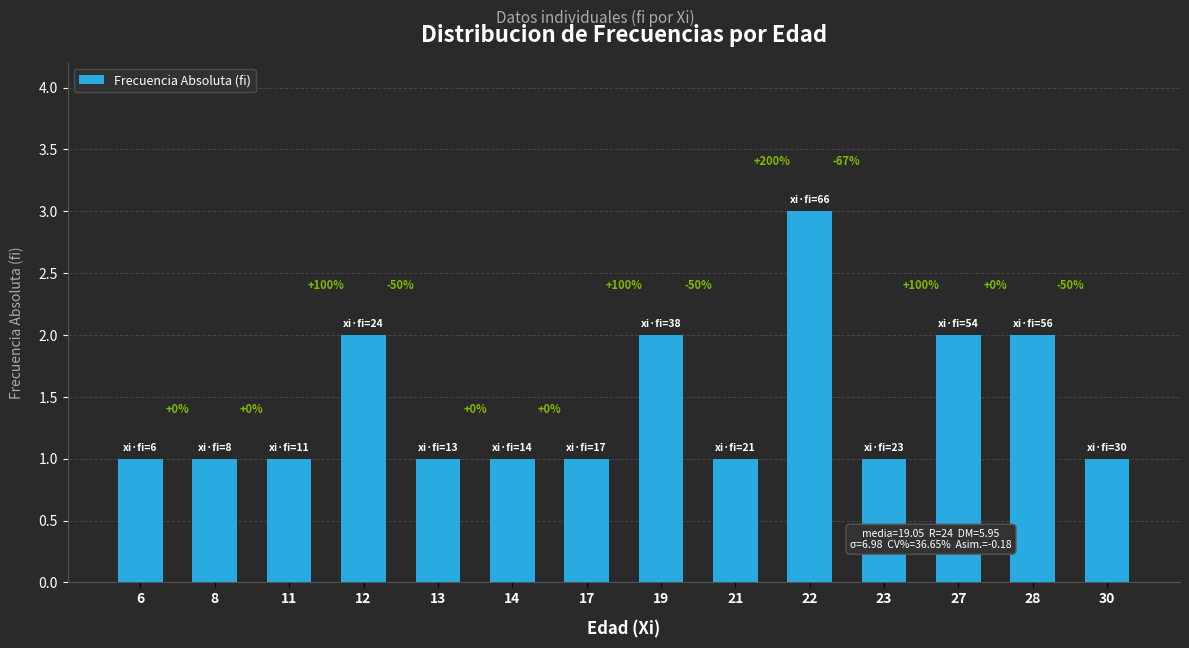

Reading left to right, transcribe all the data shown in this chart.

6=1	8=1	11=1	12=2	13=1	14=1	17=1	19=2	21=1	22=3	23=1	27=2	28=2	30=1